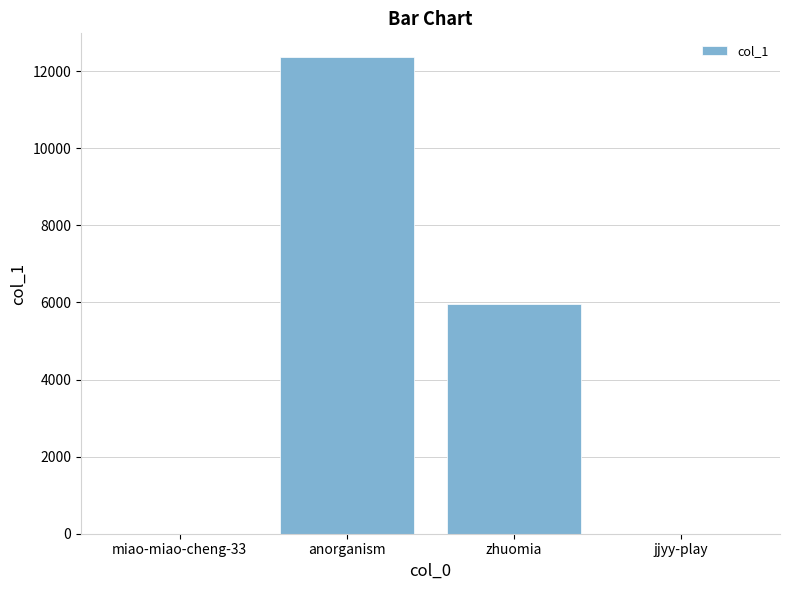

True or false: the data shows 5951 at zhuomia.

True